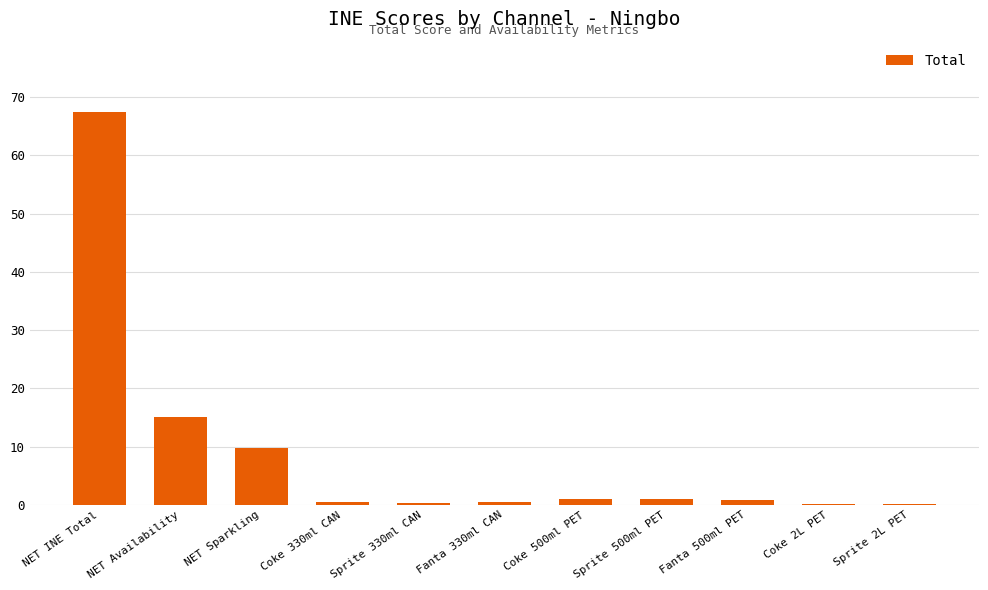

The value at NET Availability is 19.9. True or false?

False